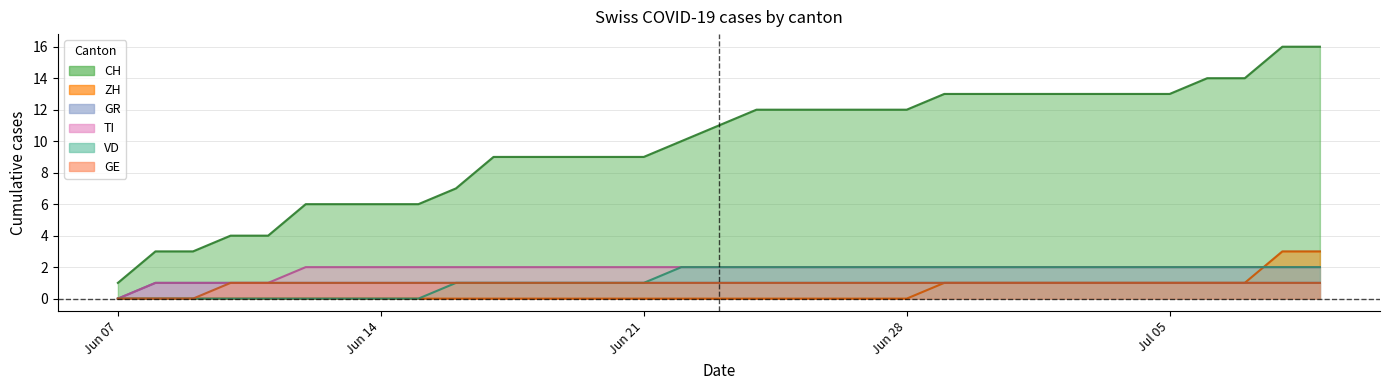

Which series has the largest range (max minus min)?

CH